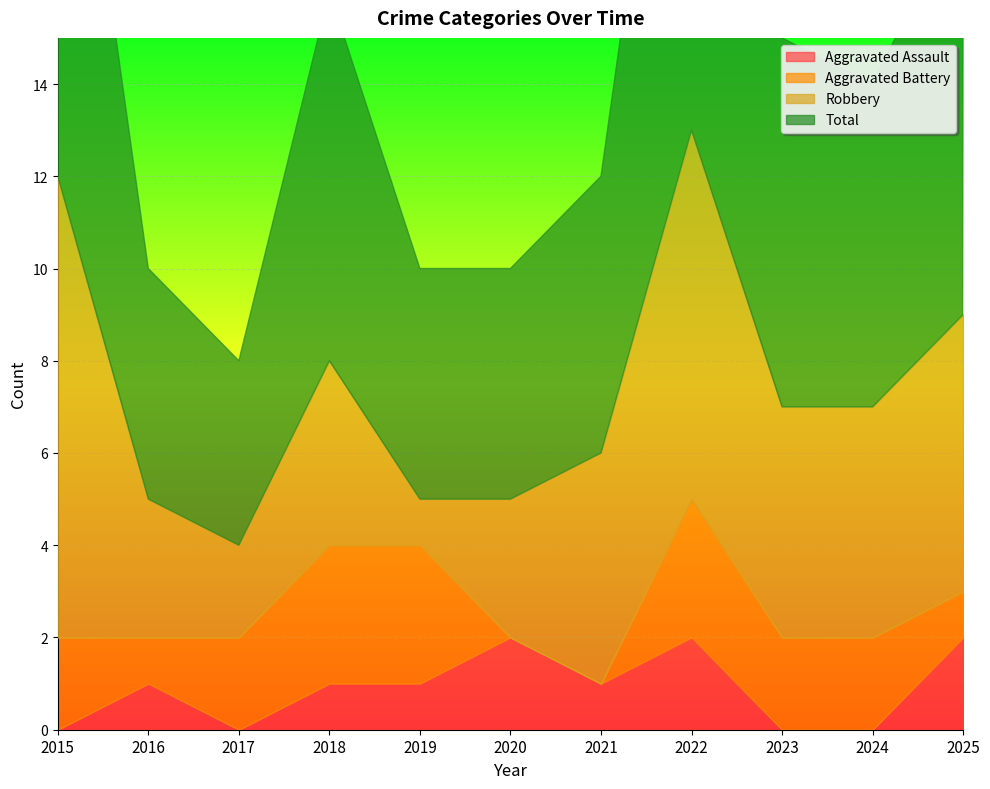

Which has a higher value, 2024 or 2022?

2022